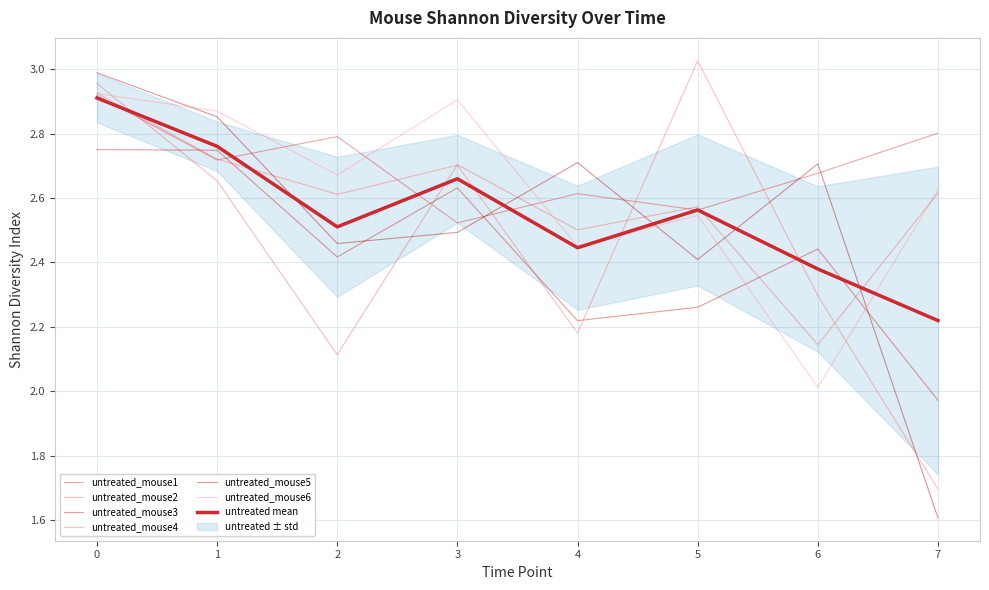

At which category does untreated_mouse6 reach its first local peak?

3